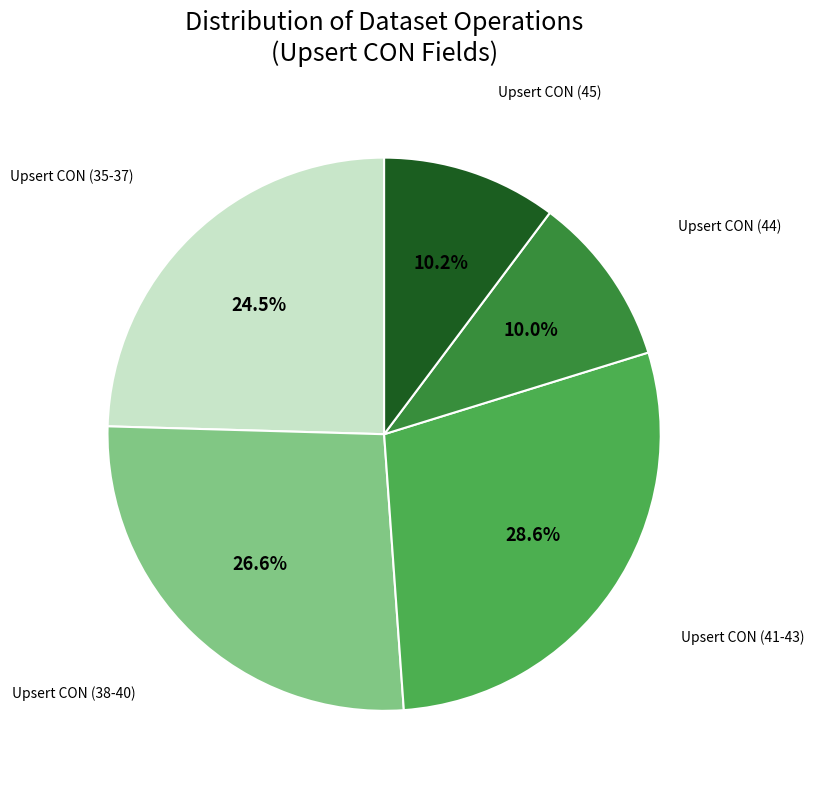

Does any single category account for the majority?

No